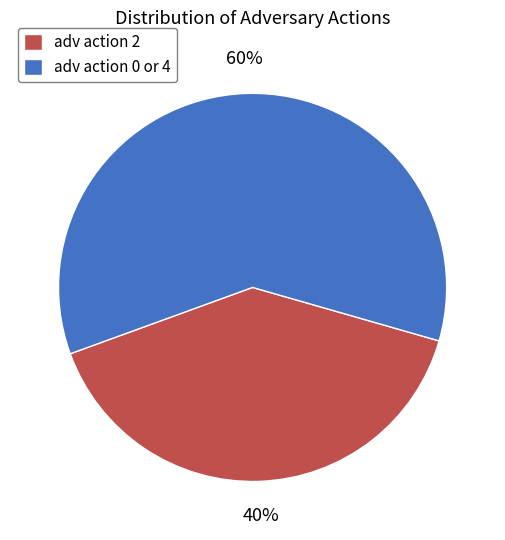

What is the largest slice in the pie chart?

adv action 0 or 4